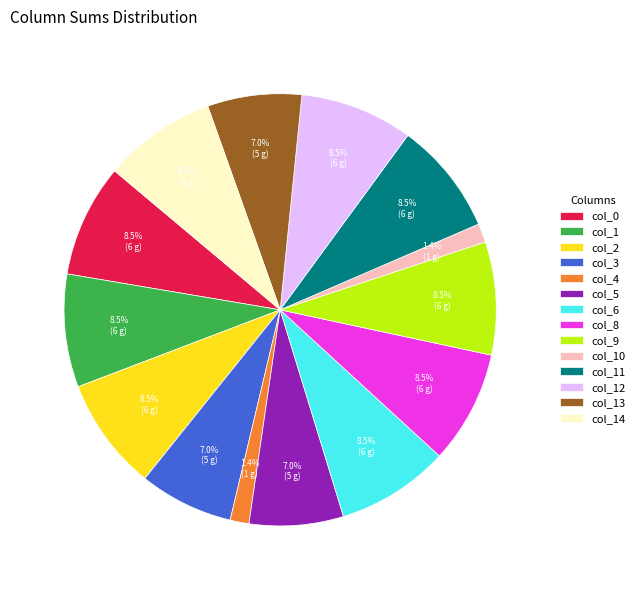

Is it true that col_10 is 11% of the pie?

False